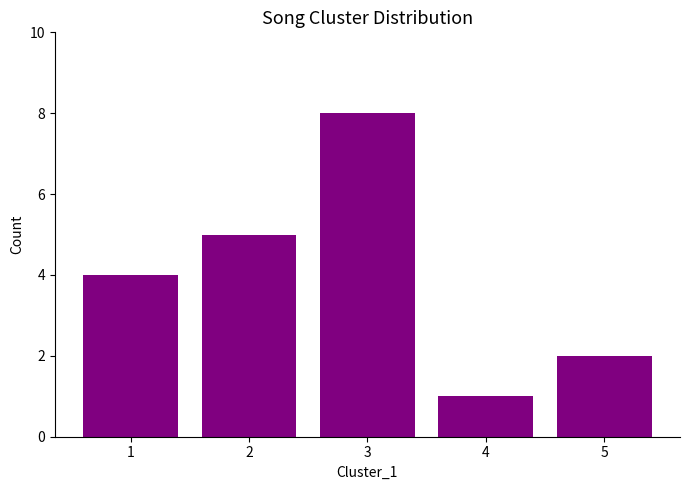

Rank the categories by value from lowest to highest.

4, 5, 1, 2, 3